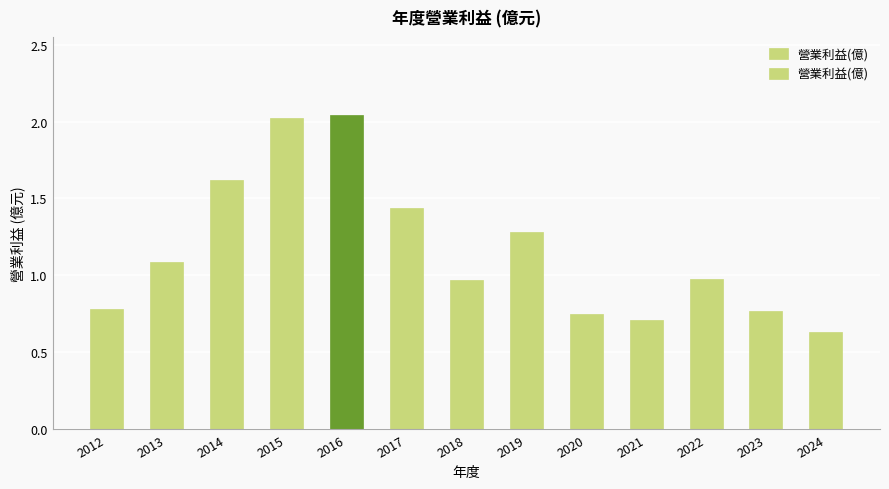

What is the sum of the values at 2014 and 2019?

2.9